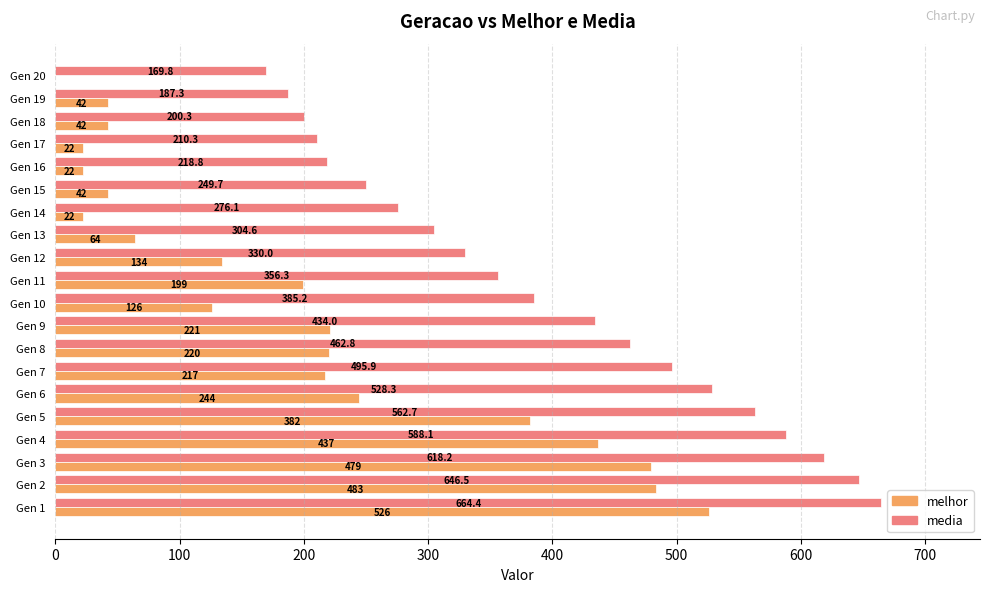

The value of media at Gen 9 is 132.1. True or false?

False